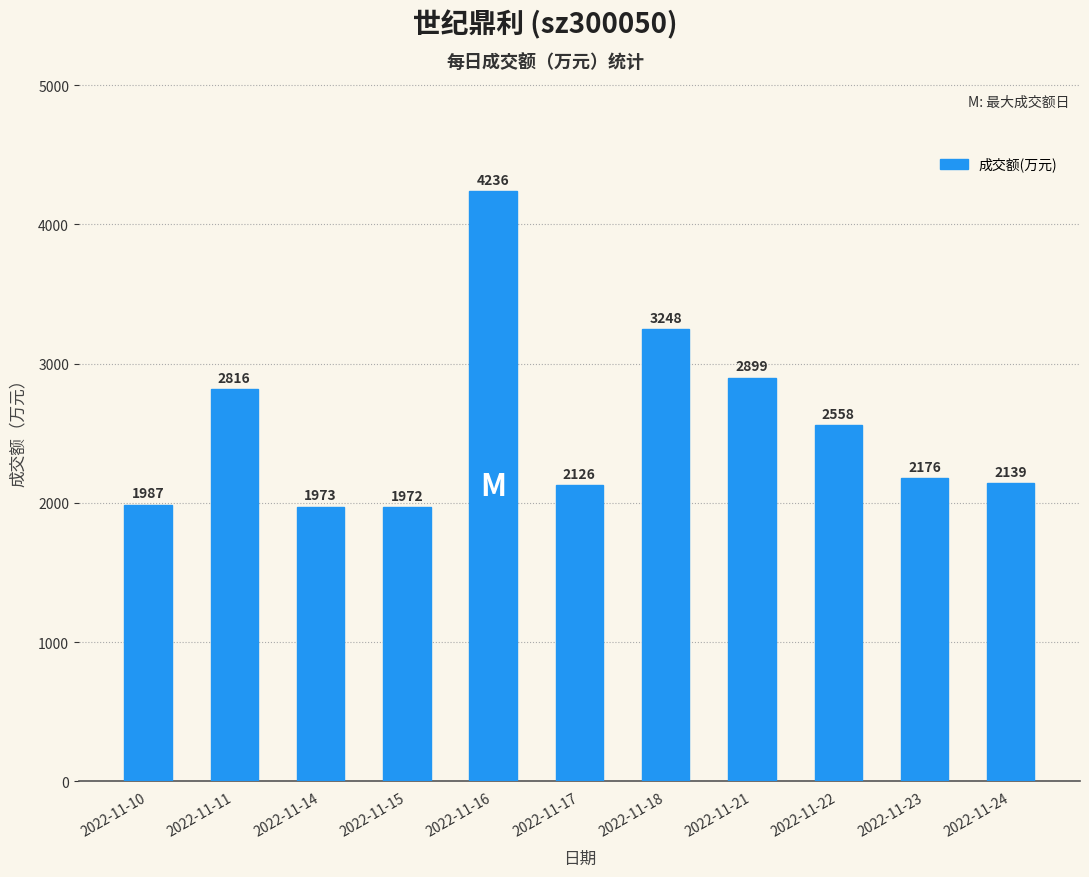

How many bars are there in total?

11